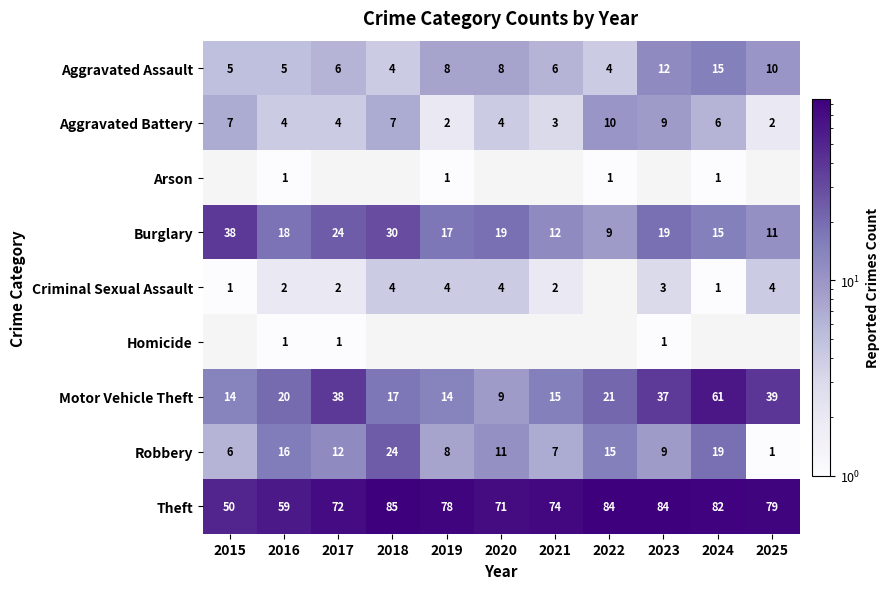

At which label does Aggravated Battery reach its peak?

2022